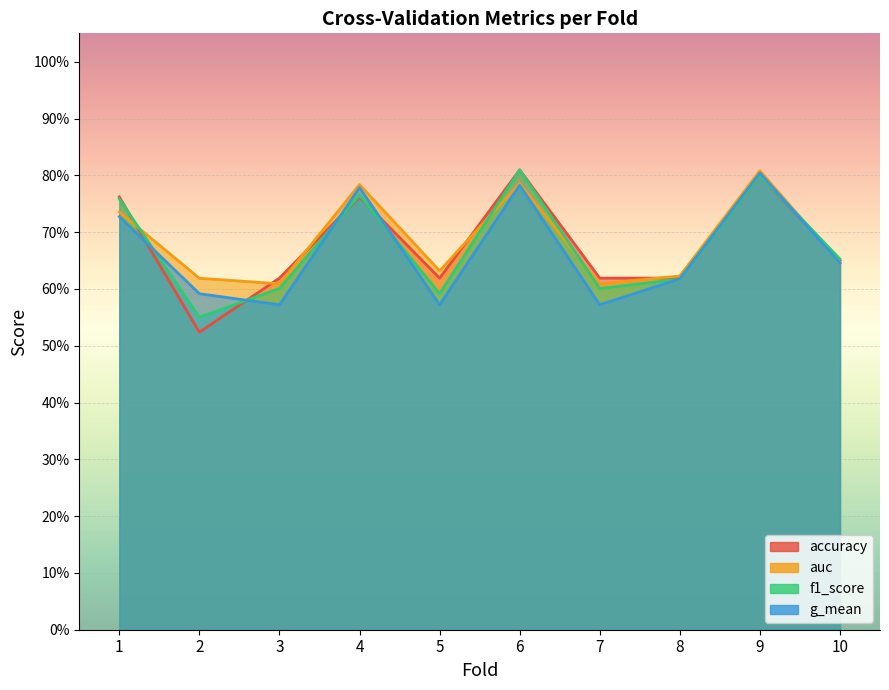

Is it true that auc equals 0.9 at 8?

False